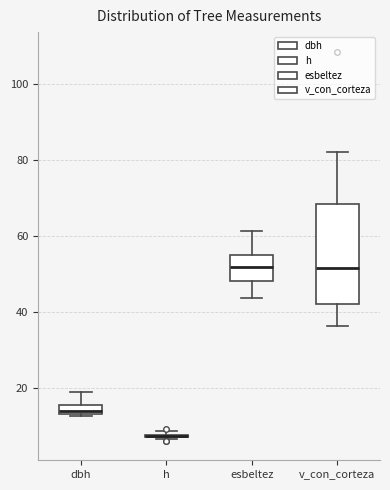

Where does the median line of the box for v_con_corteza sit on the y-axis? The values are not printed on the chart, so give them approximately, as read against the axis.

52